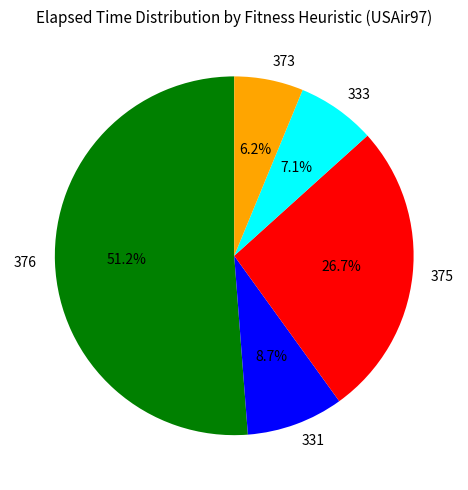

Which slice is the largest?

376